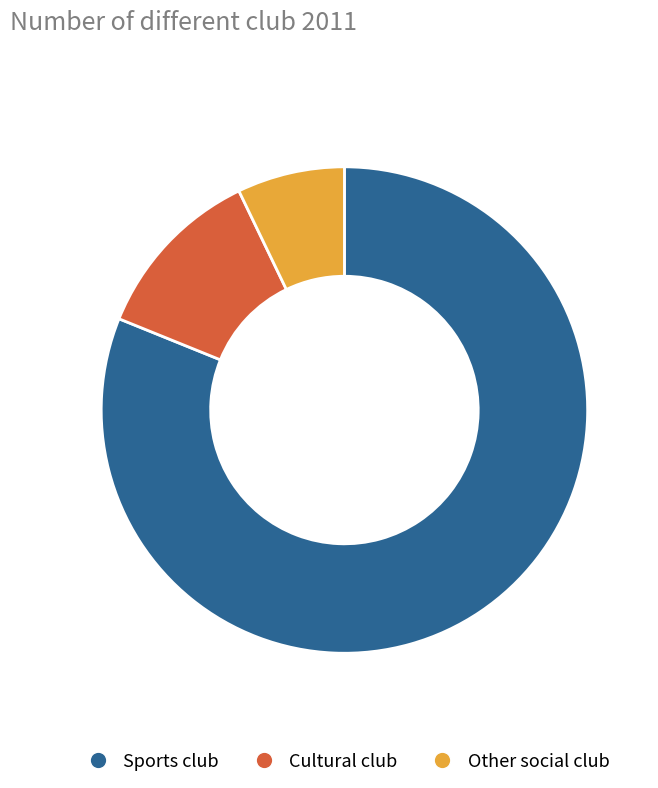

How many slices are in this pie chart?

3